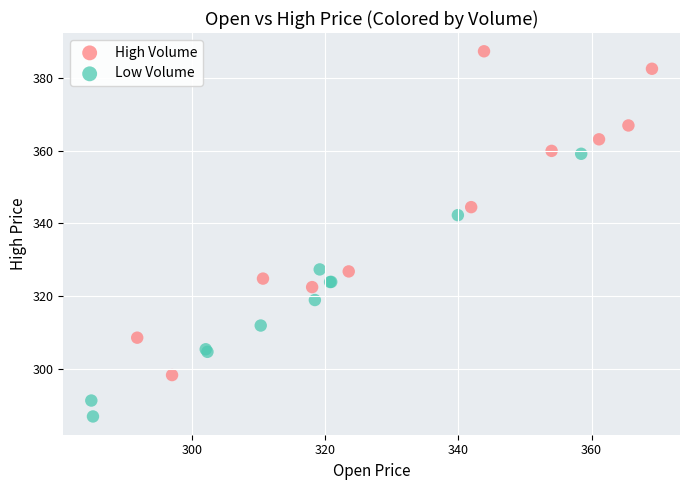

Which series contains the highest Y value?

High Volume